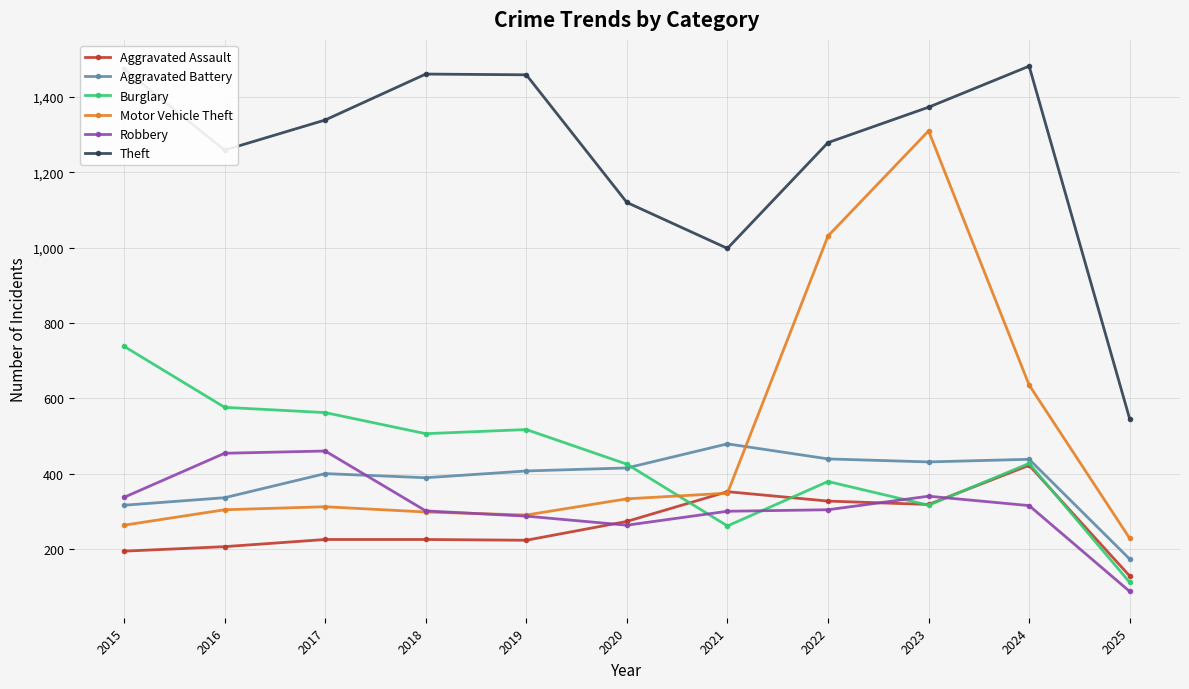

Where is Motor Vehicle Theft nearest to the value 769?

2024